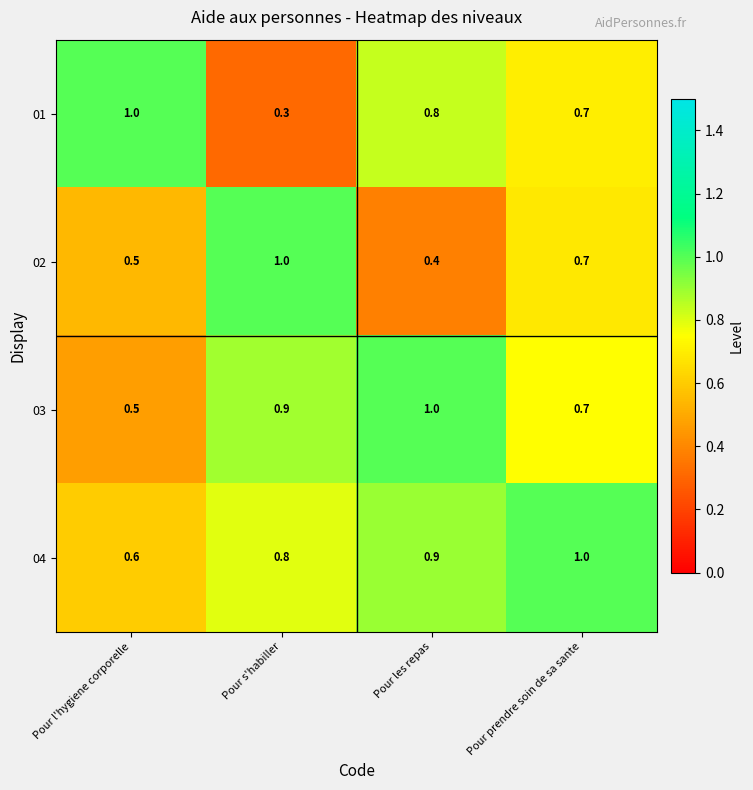

Which has a higher value, Pour les repas or Pour l'hygiene corporelle?

Pour l'hygiene corporelle